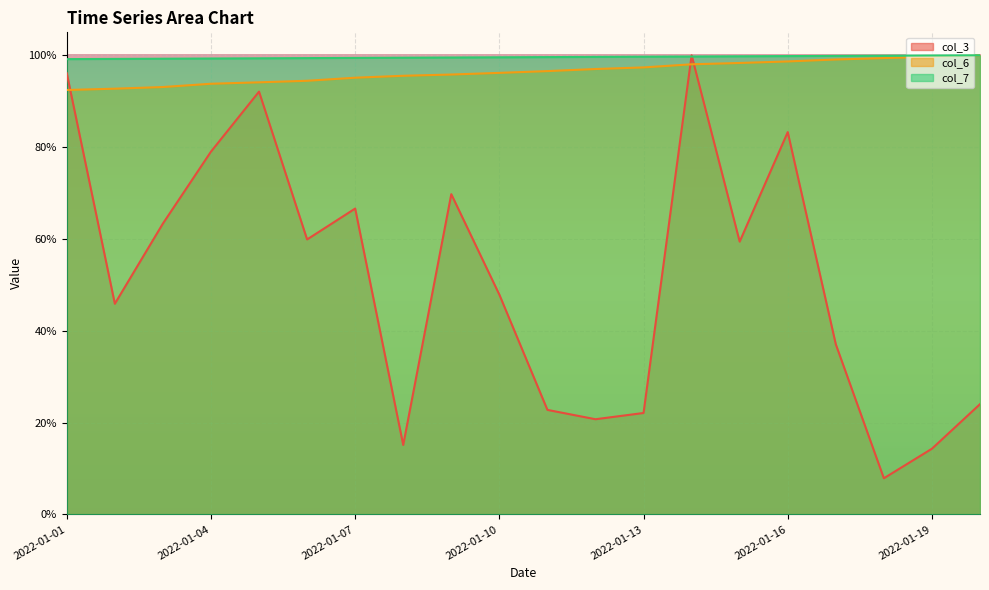

True or false: col_7 and col_6 cross at least once.

False